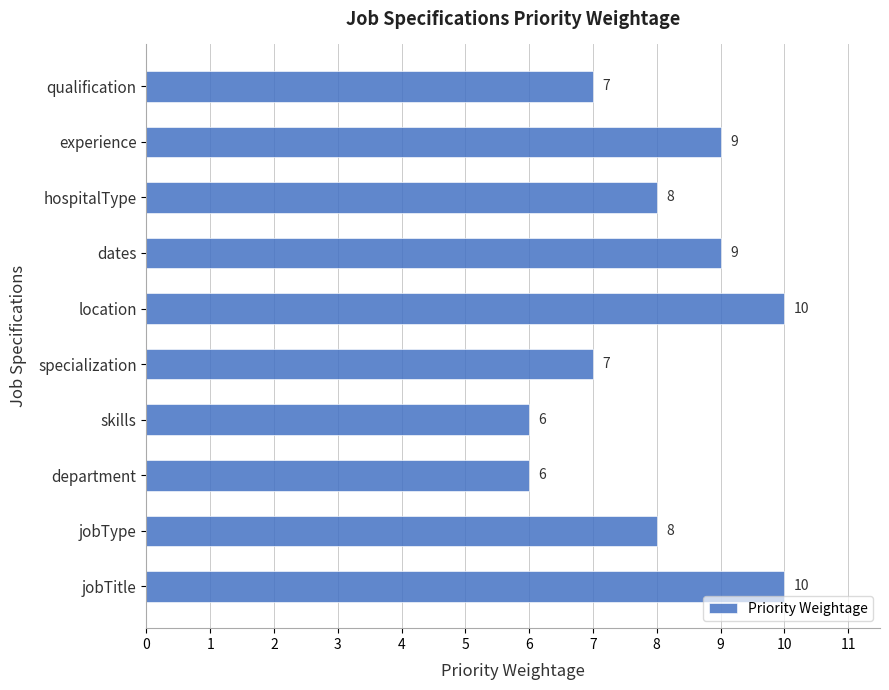

What is the sum of the values at qualification and dates?

16